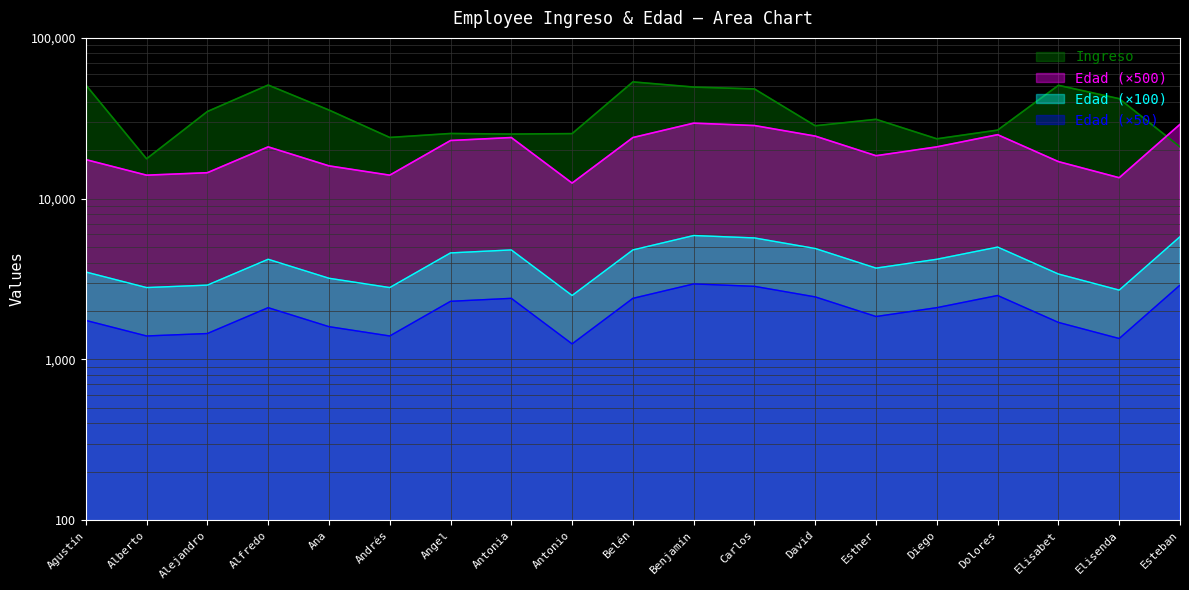

What is the label of the 1st point from the right?

Esteban